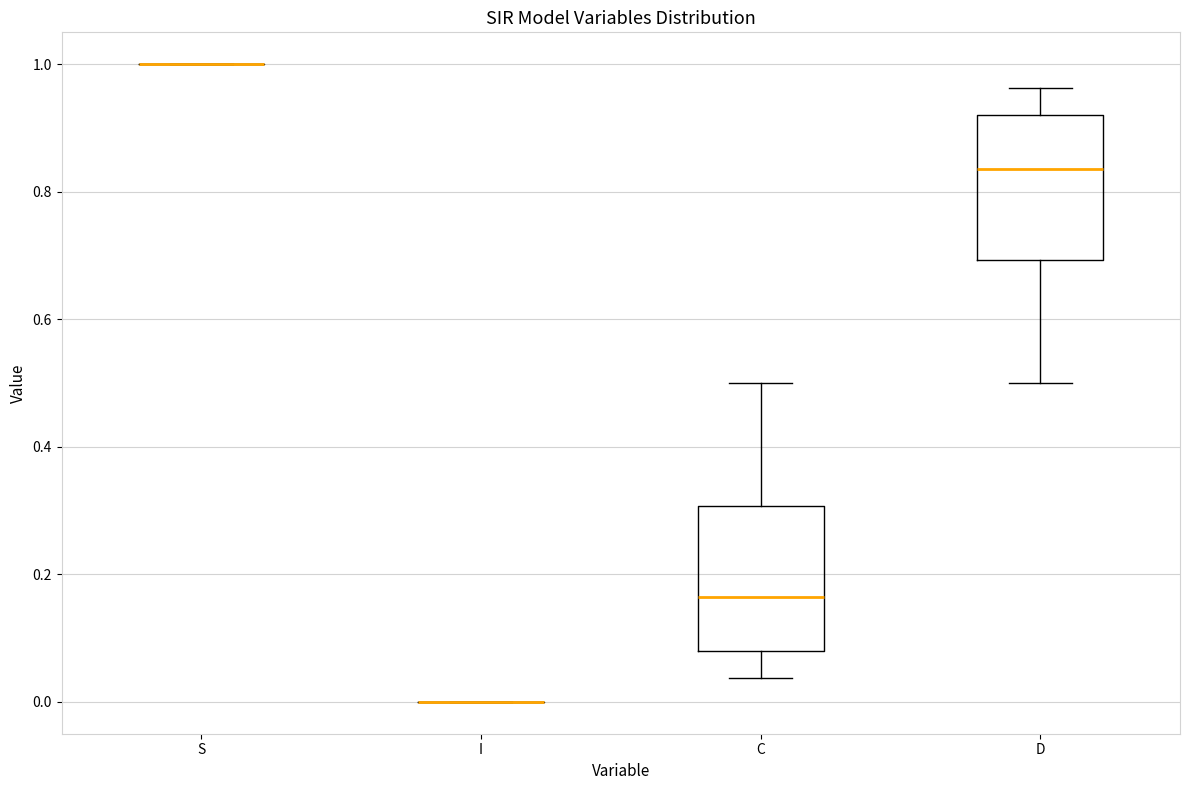

Reading left to right, read every box against the y-axis: the position of its median line, the range the box covers, and the ends of its whiskers. The values are not printed on the chart, so give them approximately, as read against the axis.

S: box collapsed to a line at 1.00, whiskers 1.00 to 1.00
I: box collapsed to a line at 0.00, whiskers 0.00 to 0.00
C: median 0.16, box 0.08 to 0.30, whiskers 0.04 to 0.50
D: median 0.84, box 0.70 to 0.92, whiskers 0.50 to 0.96